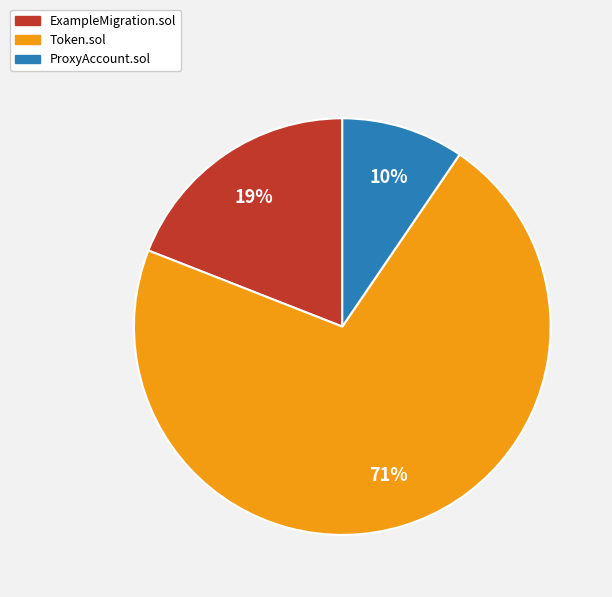

Does Token.sol represent more than half of the total?

Yes